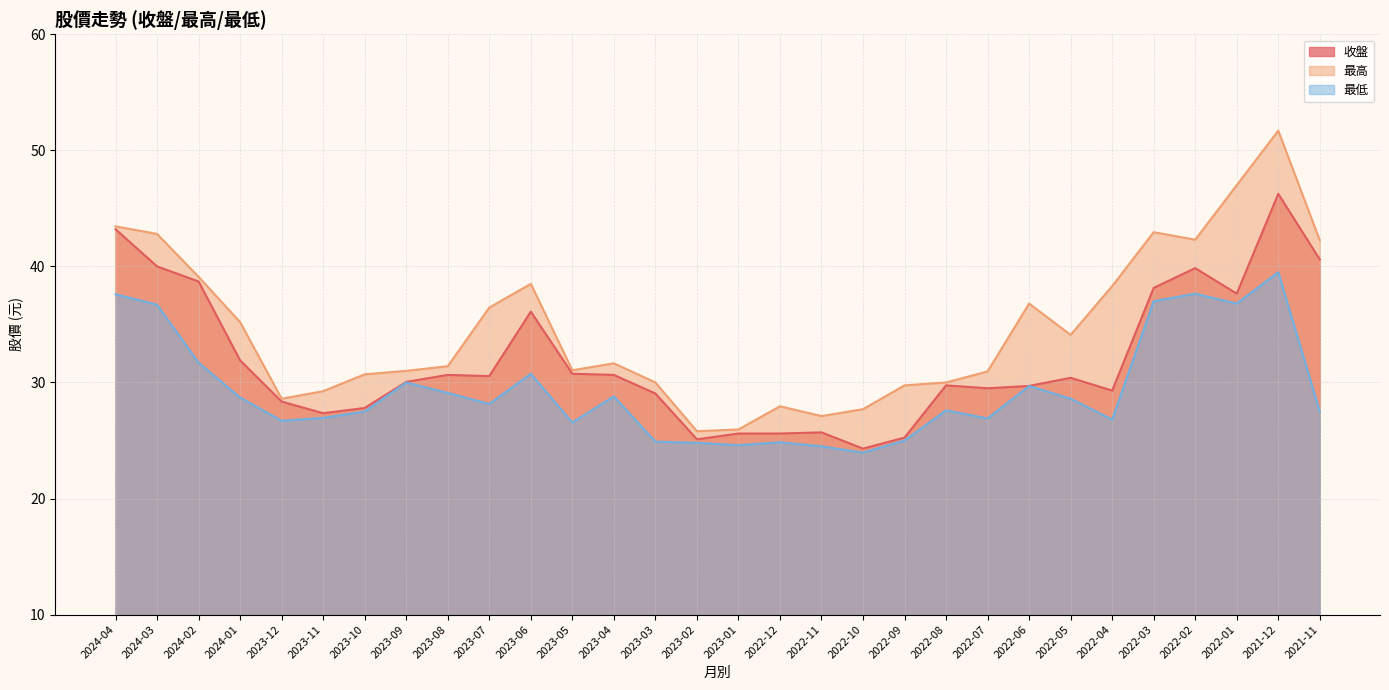

What is the total value across all series at 2022-08?

87.3